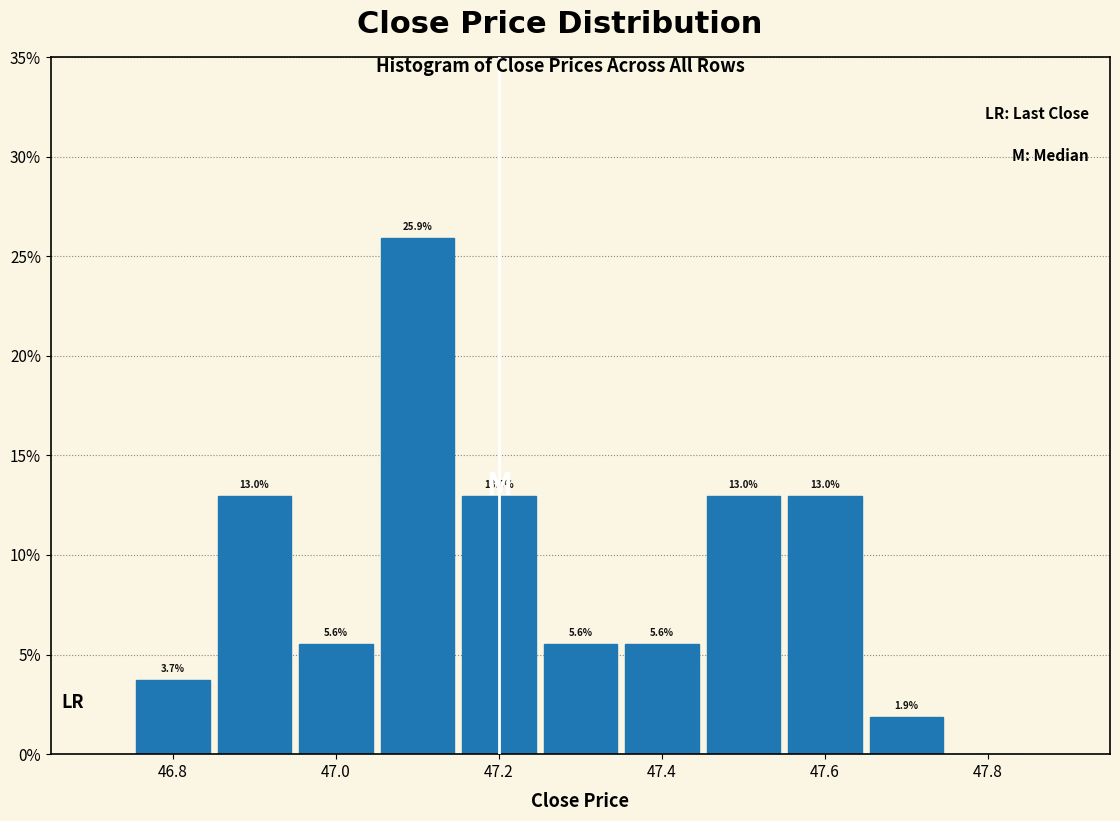

Which range on the x-axis has the tallest bar?

47.05 to 47.15